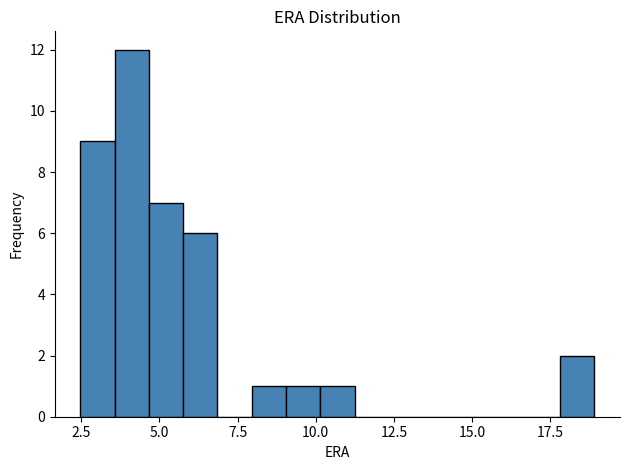

Around what value on the x-axis is the tallest bar? Give the approximate position of its centre, as read against the axis.

4.0